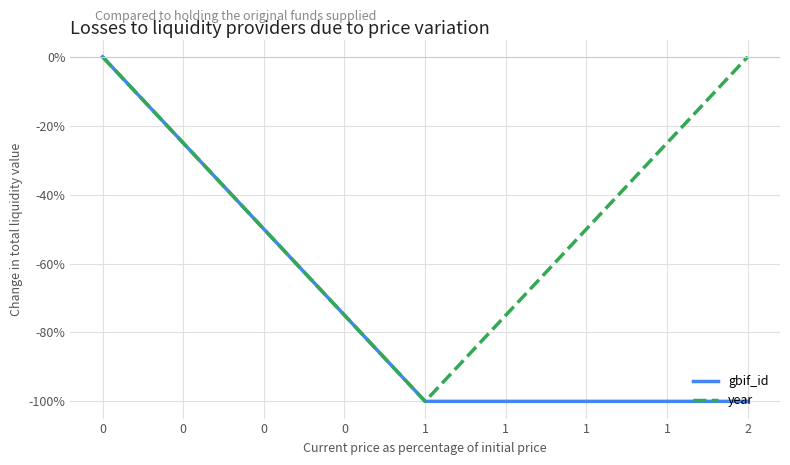

Count the year values in the range -1 to 0.

3